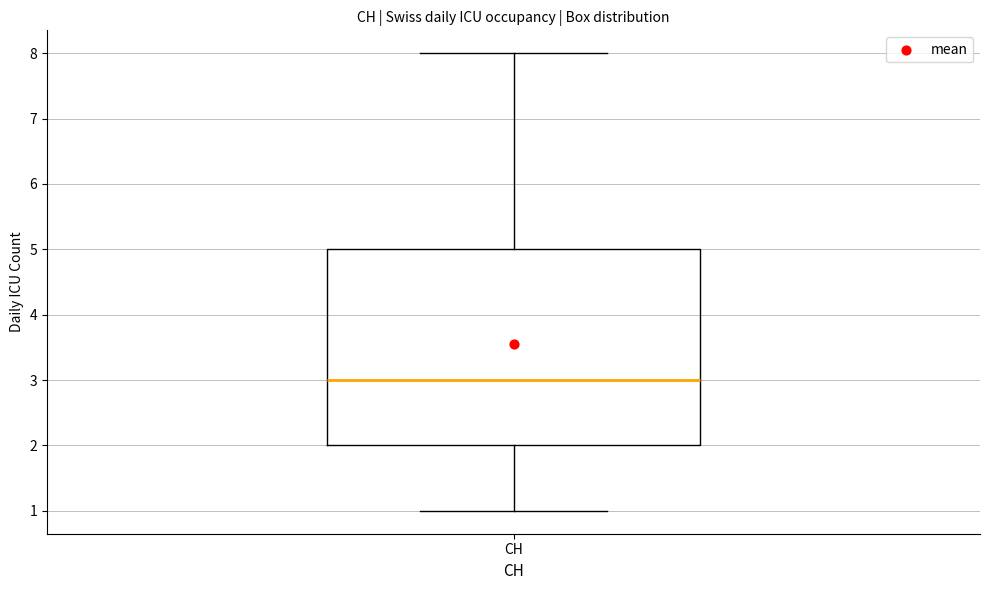

Where does the median line of the box for CH sit on the y-axis? The values are not printed on the chart, so give them approximately, as read against the axis.

3